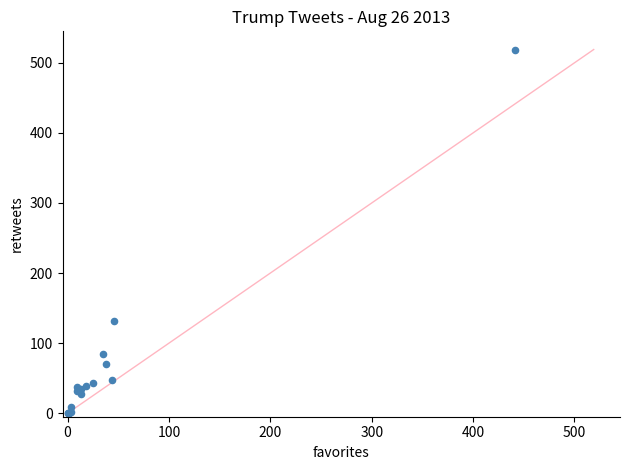

What Y value in the scatter plot is closest to 259?

131